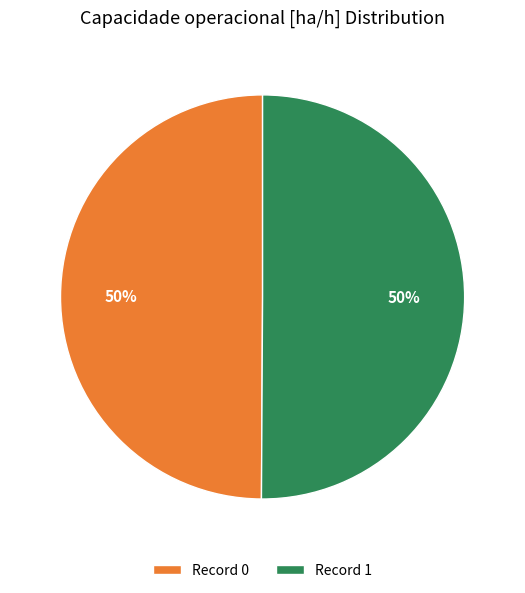

Do Record 0 and Record 1 together represent more than half of the pie?

Yes